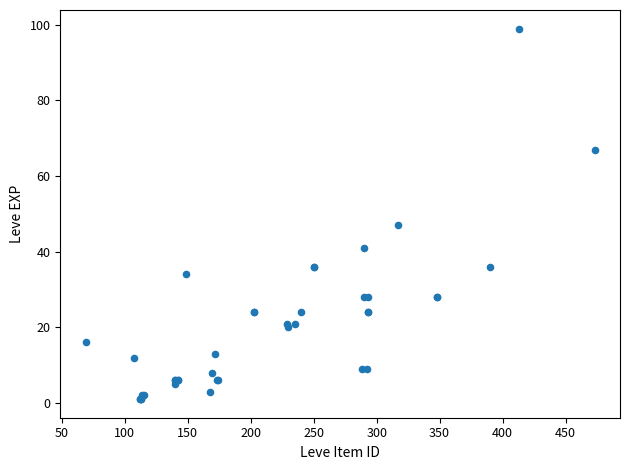

What Y value in the scatter plot is closest to 50?

47